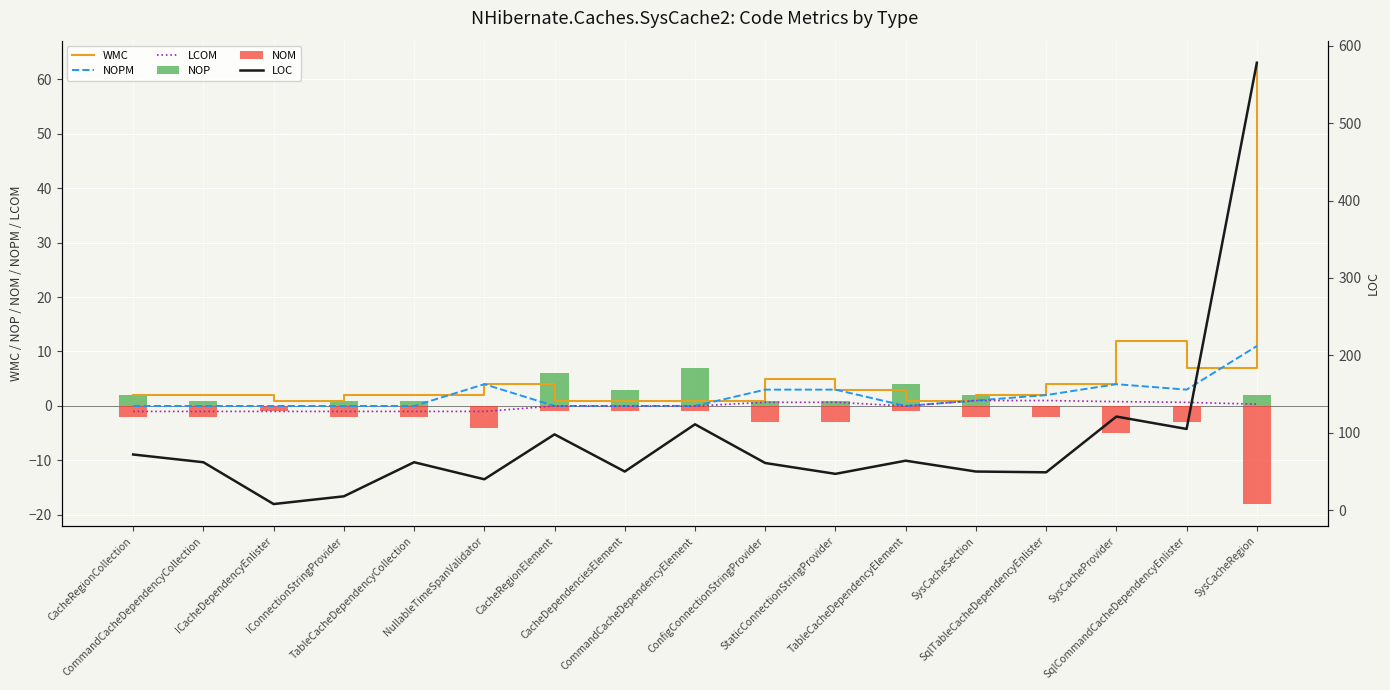

What is the difference between the second highest and minimum values in the LOC series?

113.0